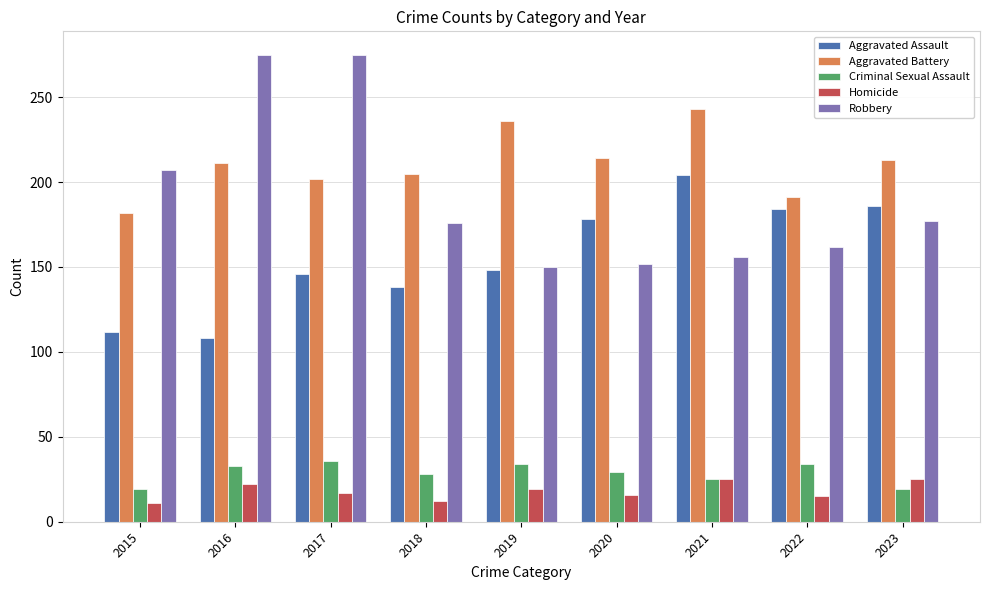

The value of Criminal Sexual Assault at 2020 is 29. True or false?

True